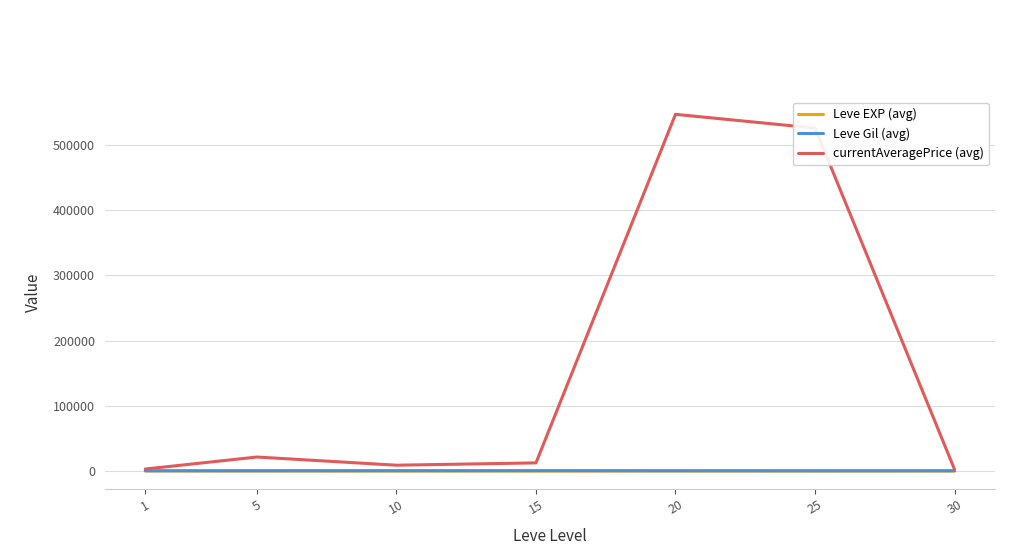

Which series has the widest spread of values?

currentAveragePrice (avg)